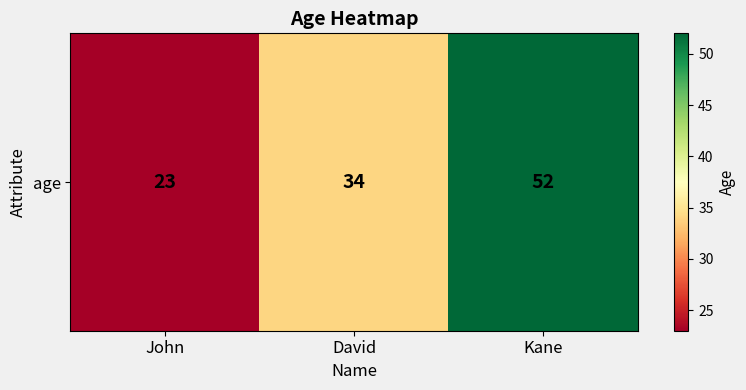

List the labels in order of value, smallest first.

John, David, Kane